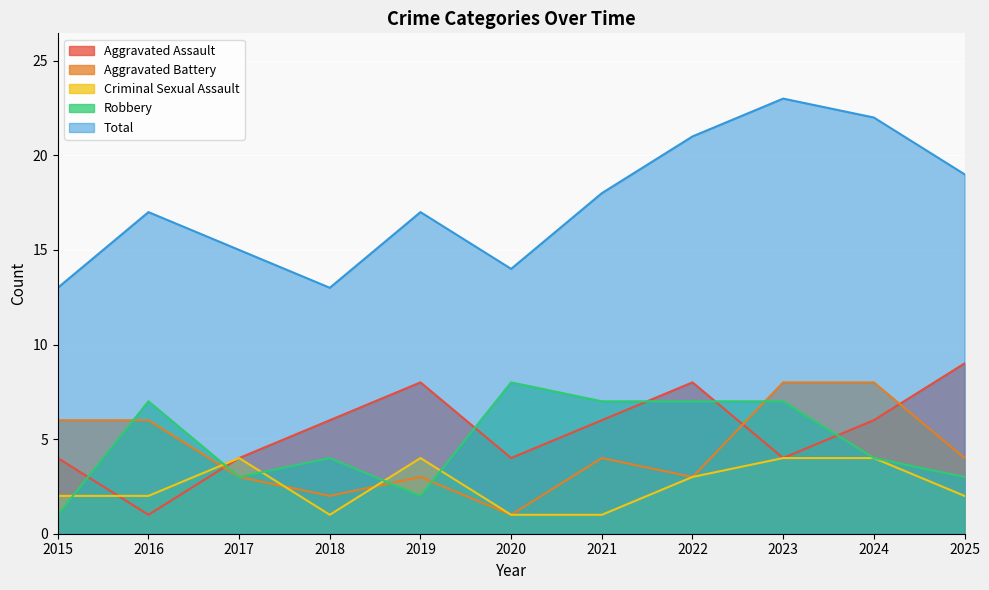

Is it true that Aggravated Assault equals 4 at 2017?

True